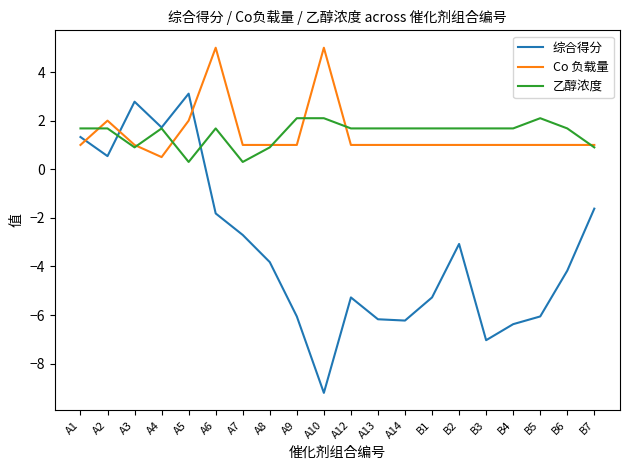

What is the spread (max minus min) of values at B2?

4.8